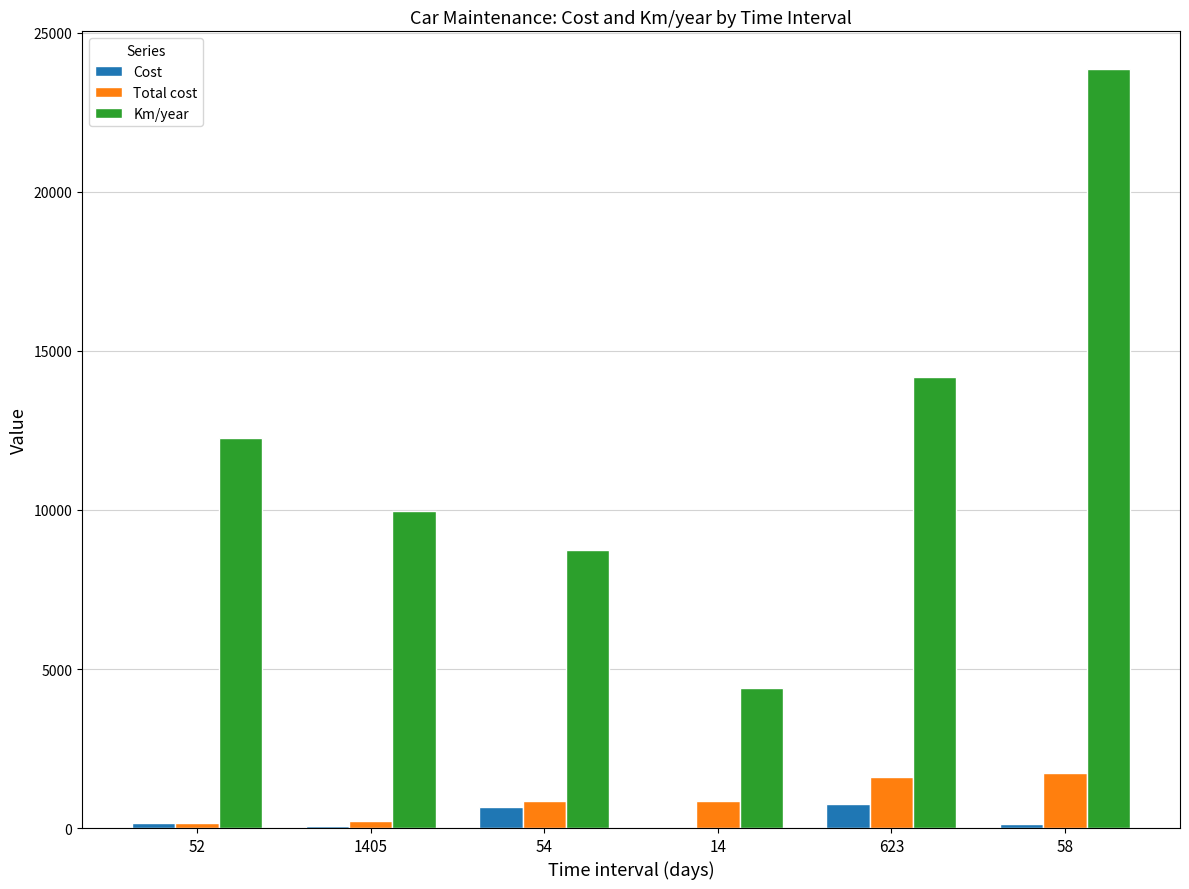

The value of Km/year at 1405 is 17299.8. True or false?

False